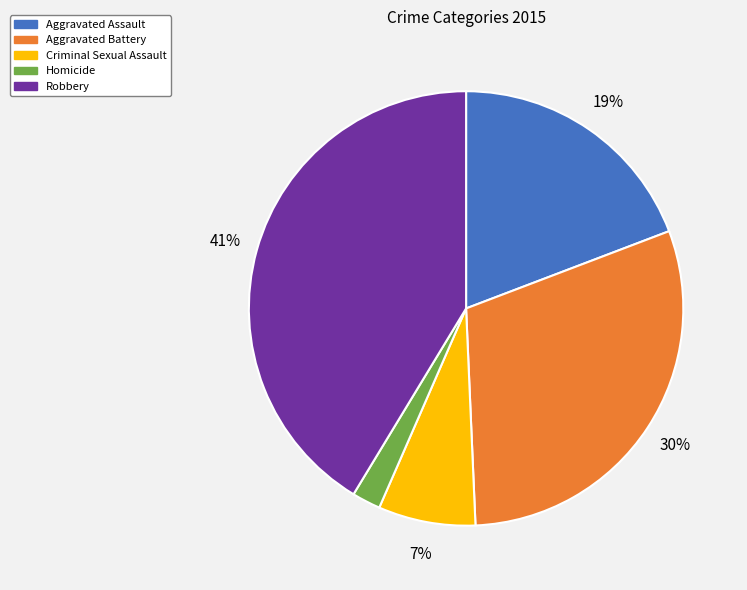

The Aggravated Assault slice represents 32% of the pie. True or false?

False